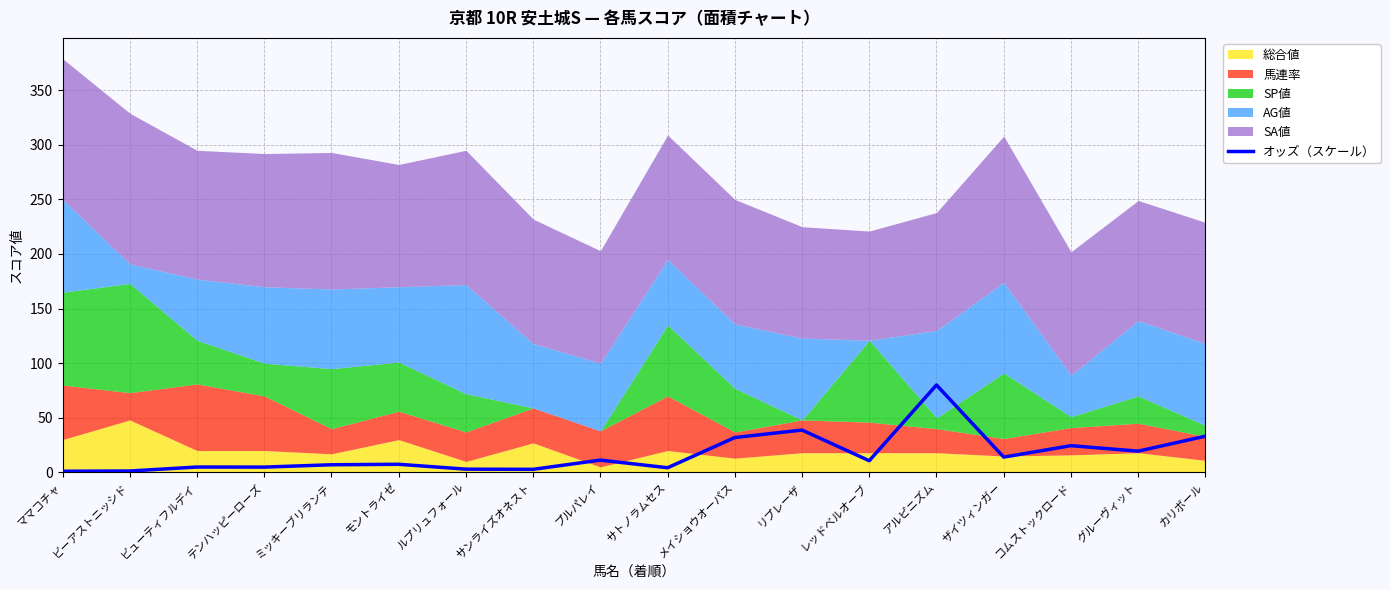

What is the average value?

16.6